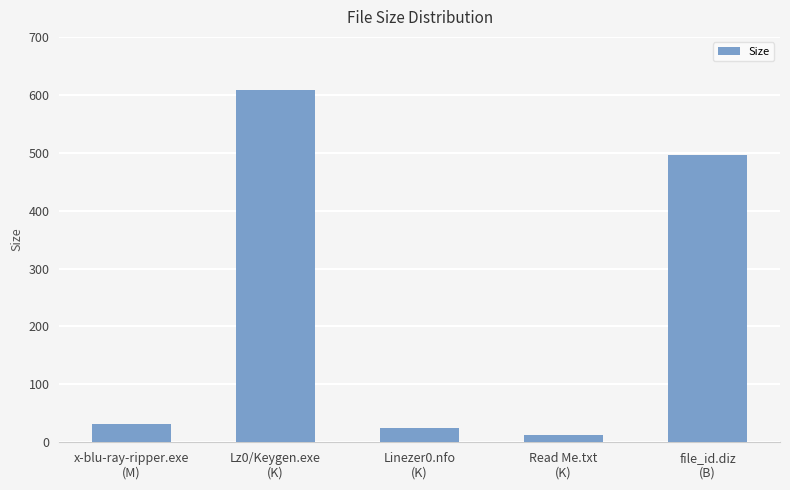

What is the sum of the values at Lz0/Keygen.exe
(K) and file_id.diz
(B)?

1105.0